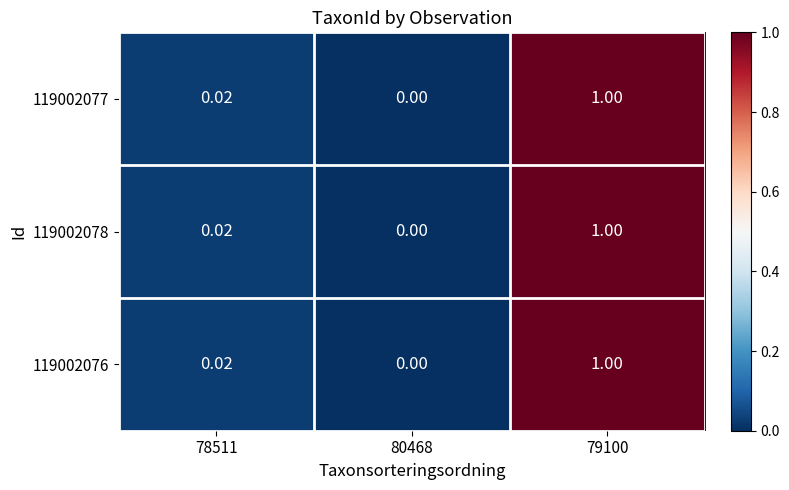

Reading left to right, what are all the values shown in this chart?

119002077: 78511=0.0	80468=0.0	79100=1.0
119002078: 78511=0.0	80468=0.0	79100=1.0
119002076: 78511=0.0	80468=0.0	79100=1.0